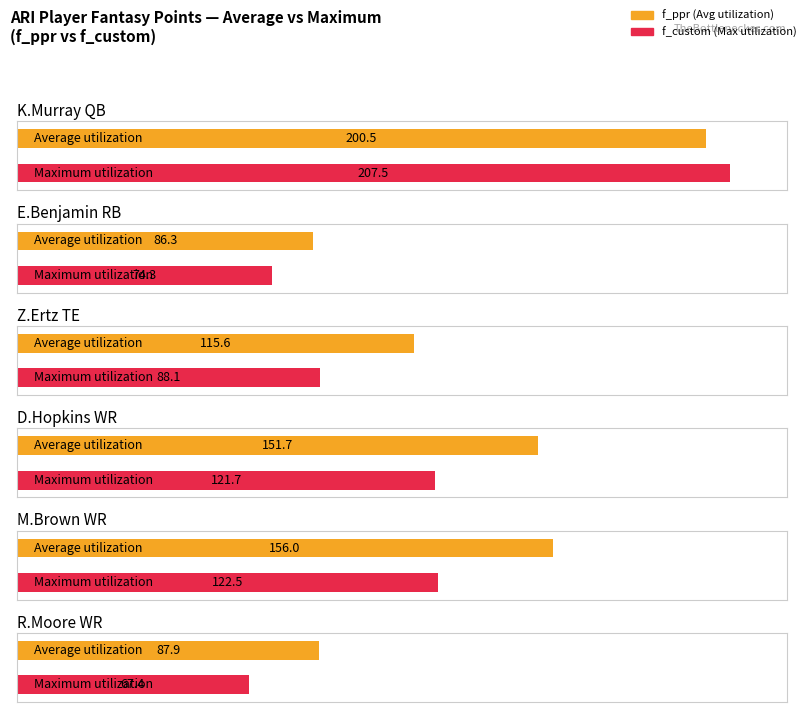

How many values in the Maximum utilization series are below 121?

3